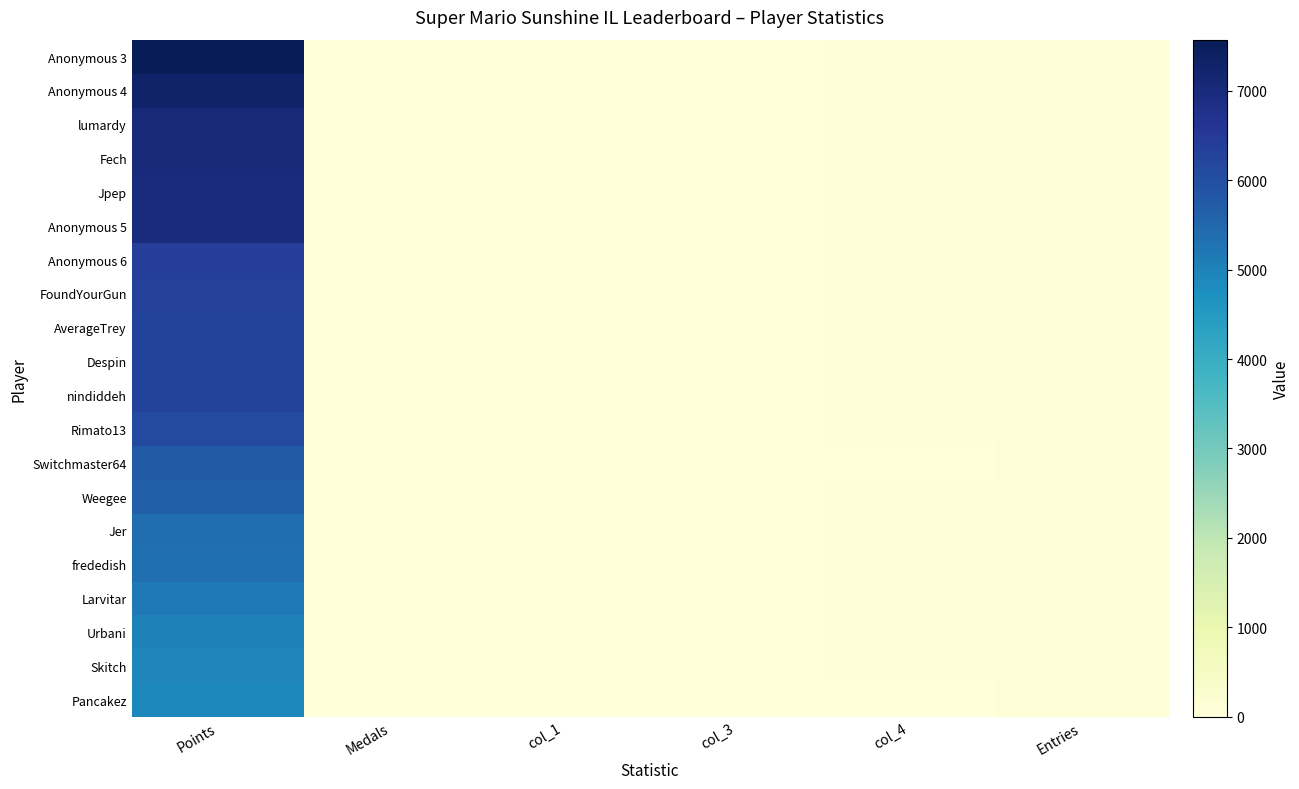

Rank the series by their maximum value, from highest to lowest.

Anonymous 3, Anonymous 4, lumardy, Fech, Jpep, Anonymous 5, Anonymous 6, FoundYourGun, AverageTrey, Despin, nindiddeh, Rimato13, Switchmaster64, Weegee, Jer, frededish, Larvitar, Urbani, Skitch, Pancakez